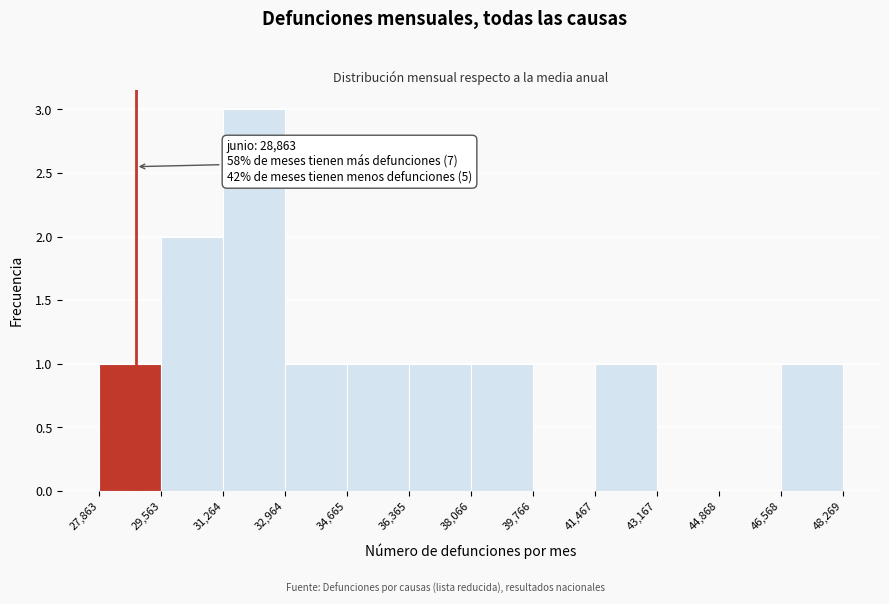

Which range on the x-axis has the tallest bar?

31,264 to 32,964